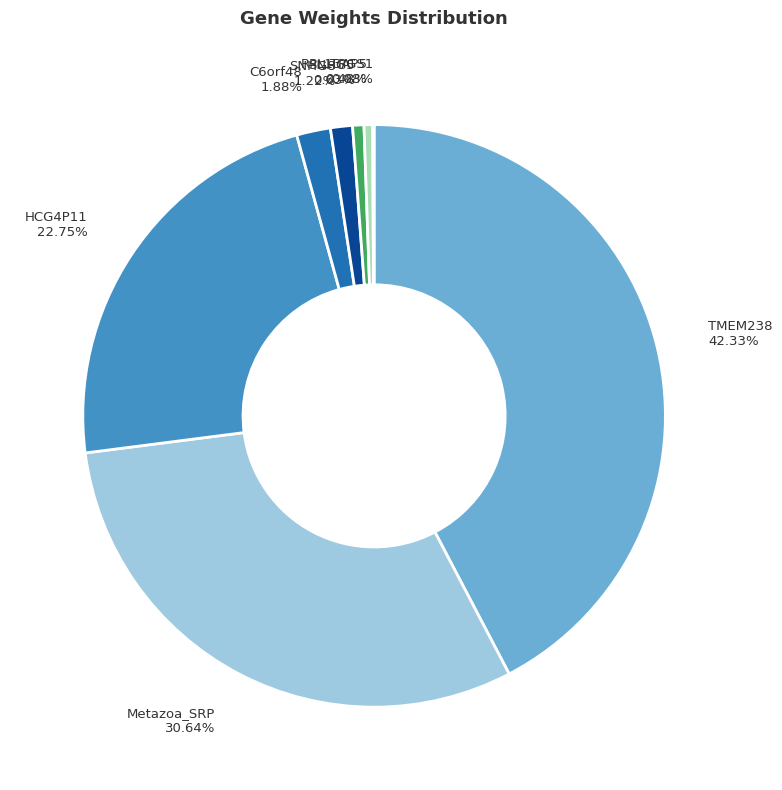

Between RPL13AP5 and HCG4P11, which is larger?

HCG4P11